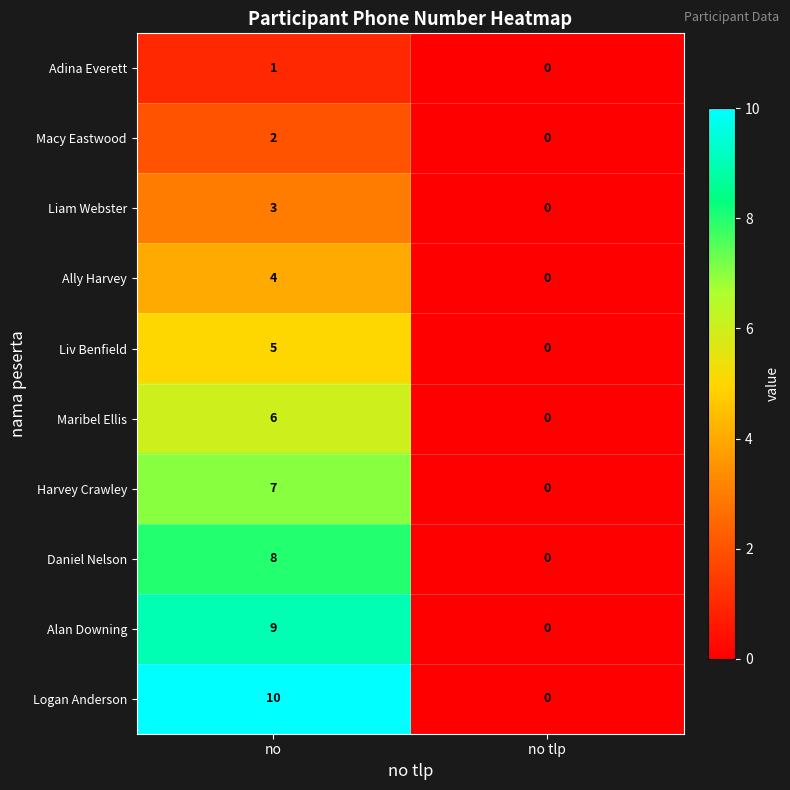

Which series has the largest total across all categories?

Logan Anderson